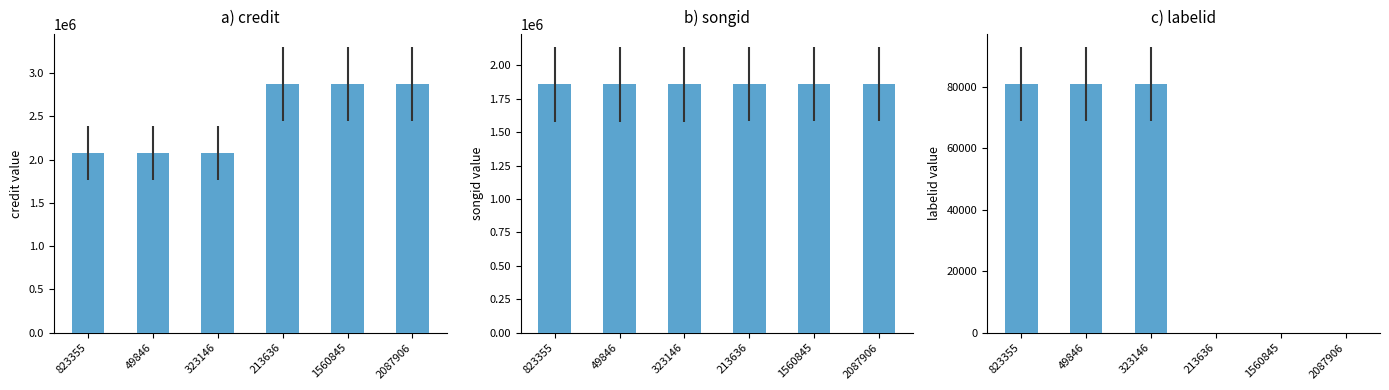

Rank the categories by labelid value from lowest to highest.

213636, 1560845, 2087906, 823355, 49846, 323146